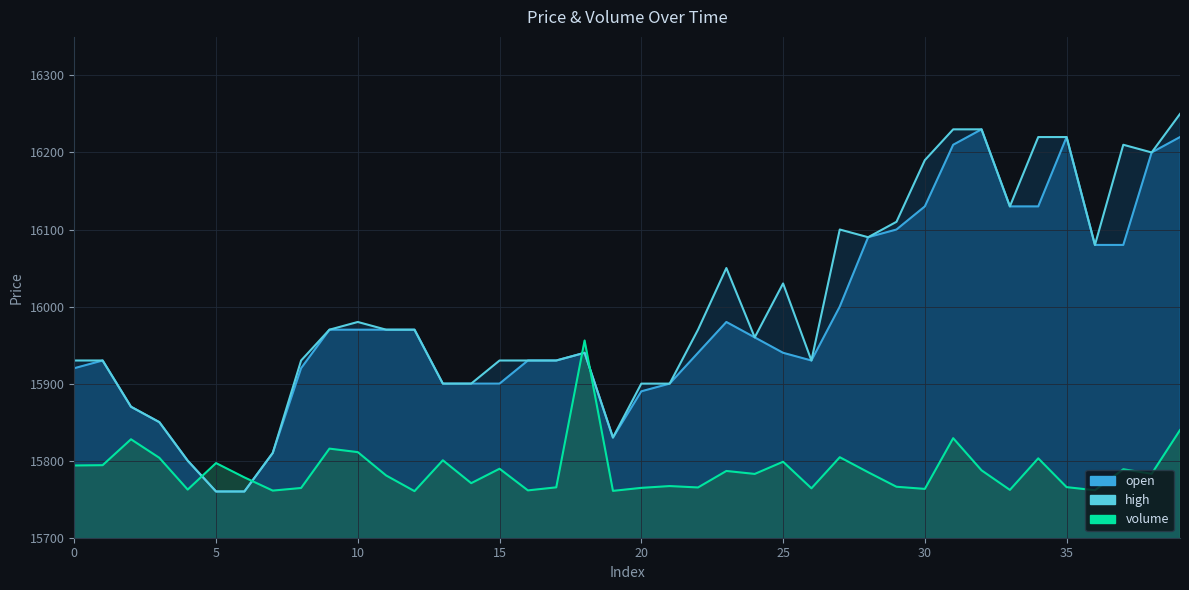

Where do open and volume first cross each other?

4 and 5